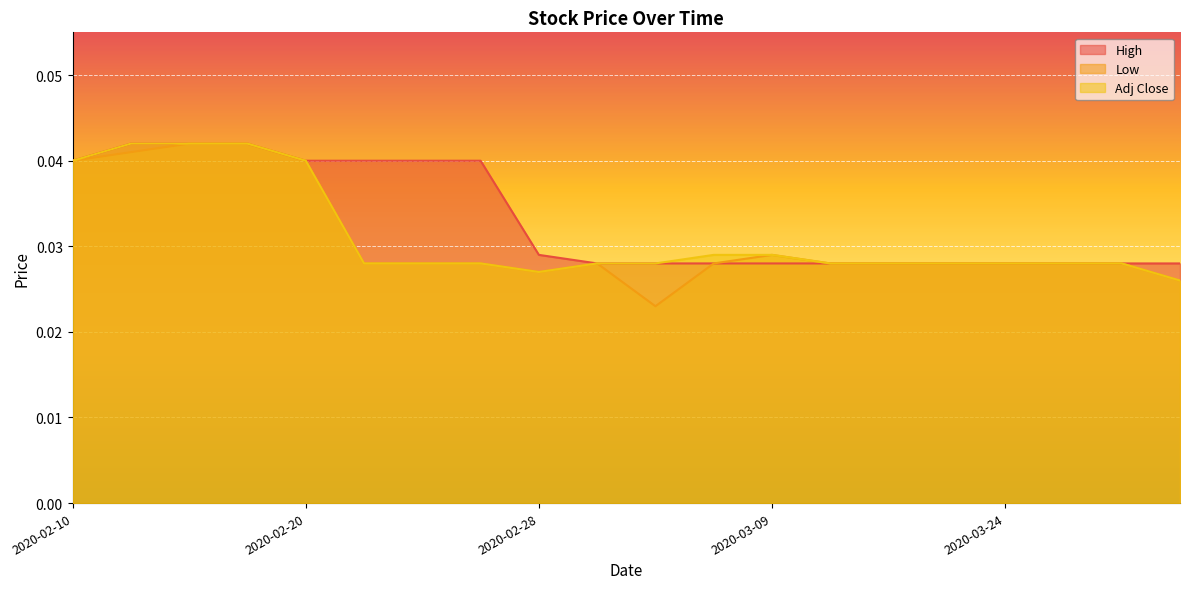

Is the value of High at 2020-03-09 greater than the value of Low at 2020-02-20?

No